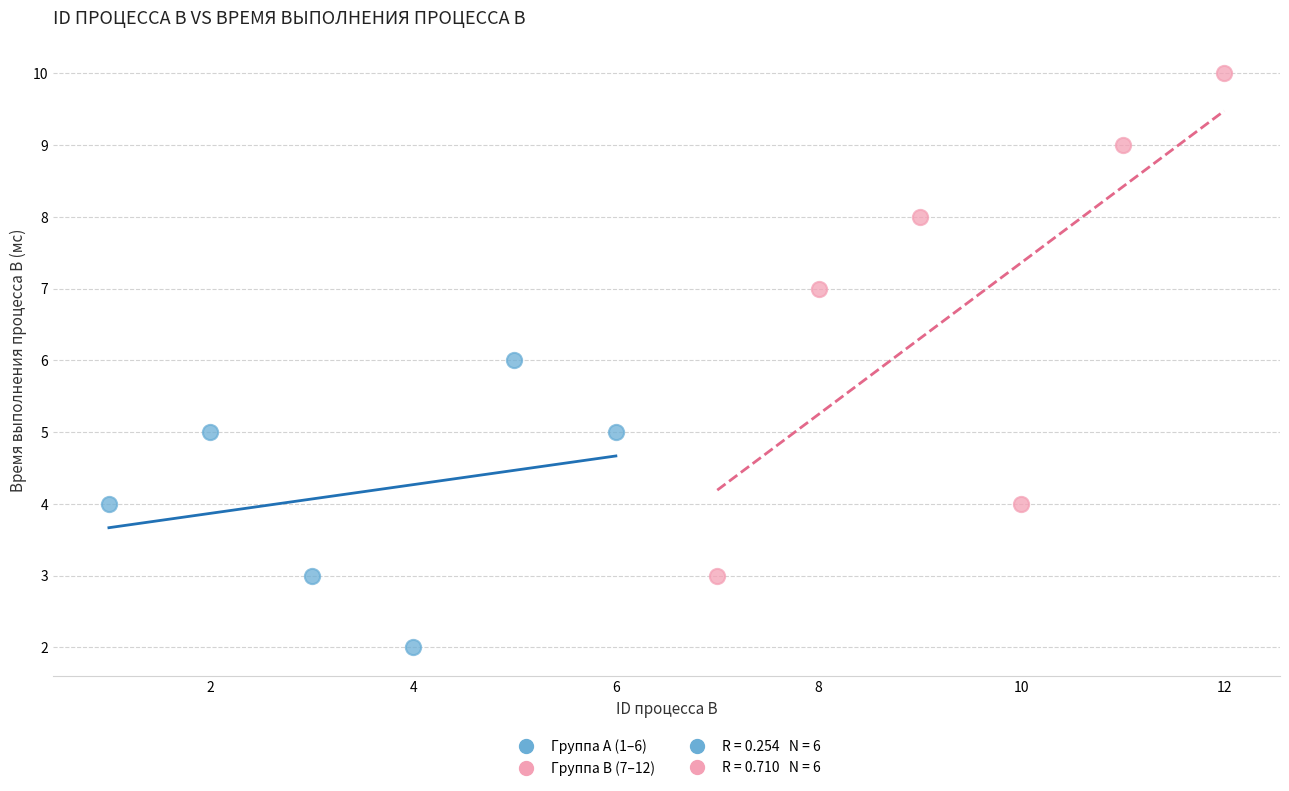

Which series contains the lowest Y value?

Группа A (1–6)